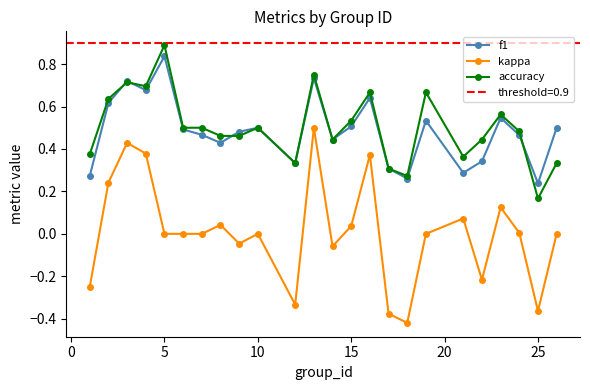

How many series are shown in this chart?

3